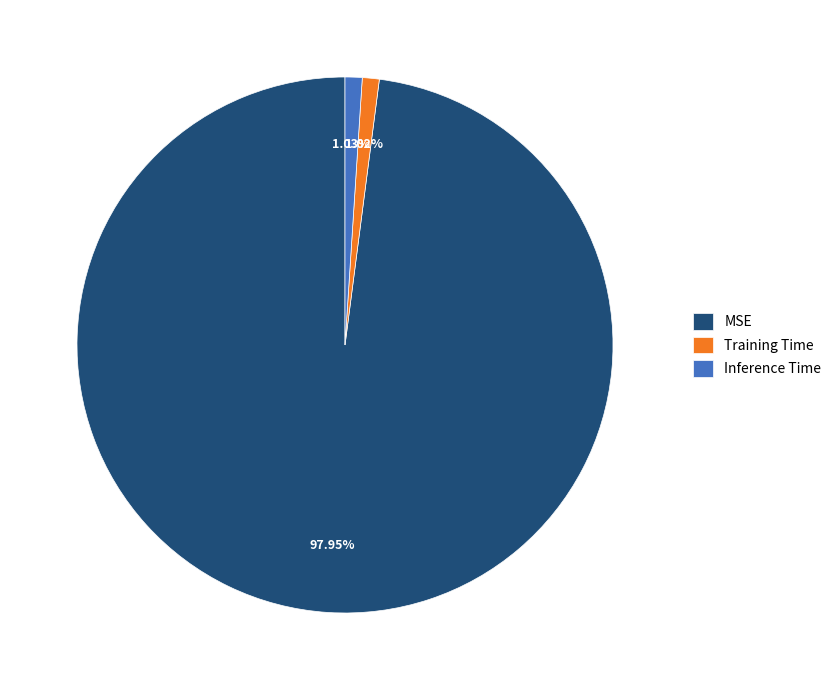

Does MSE account for over 50% of the chart?

Yes